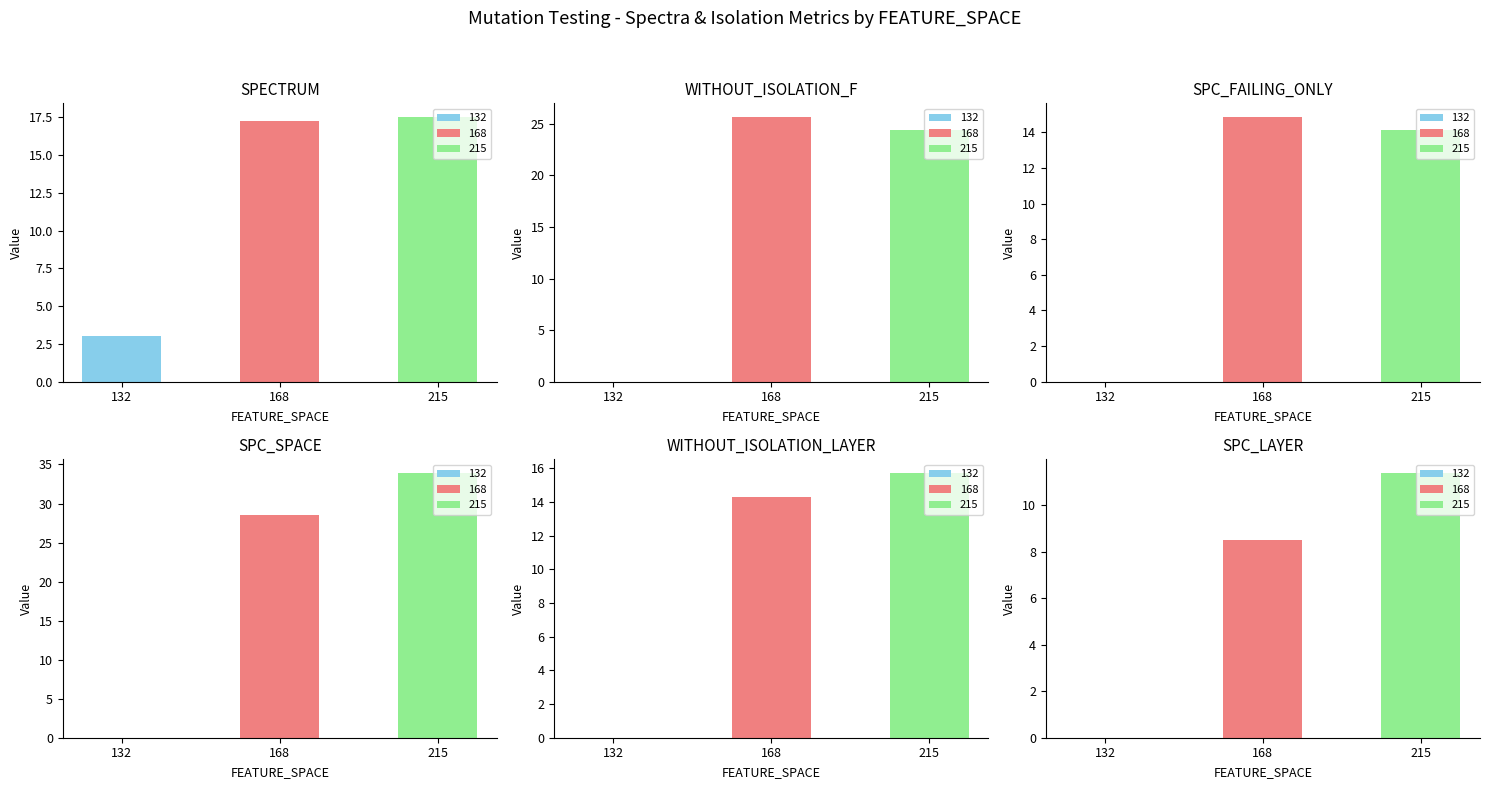

Rank the series by their maximum value, from highest to lowest.

SPC_SPACE, WITHOUT_ISOLATION_F, SPECTRUM, WITHOUT_ISOLATION_LAYER, SPC_FAILING_ONLY, SPC_LAYER